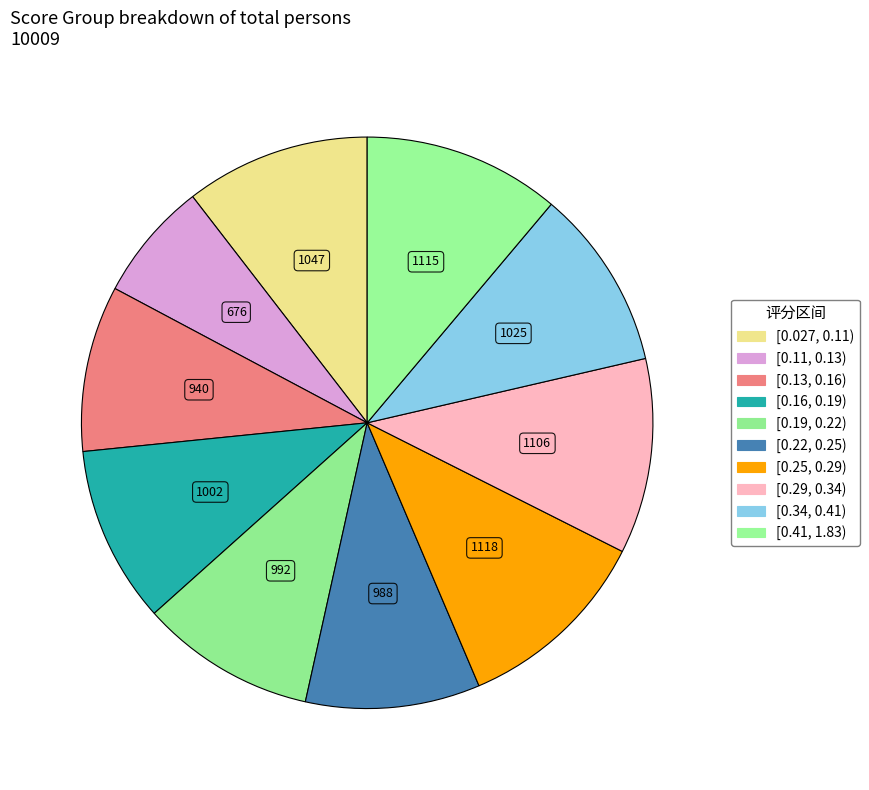

To the nearest percent, what is the combined percentage of [0.16, 0.19) and [0.11, 0.13)?

17%